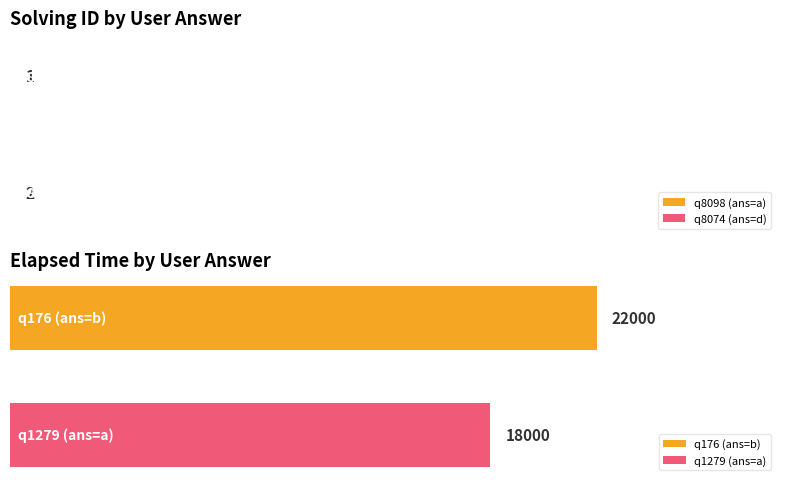

How many data points in elapsed_time are less than 23000?

2